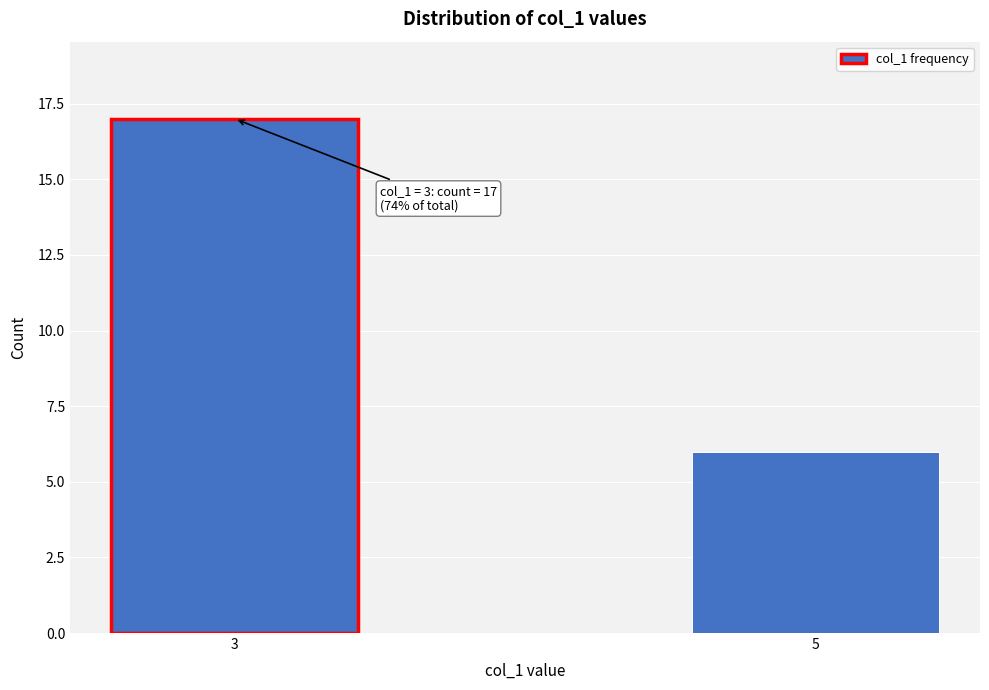

Reading right to left, extract all data points from this chart.

5=6	3=17